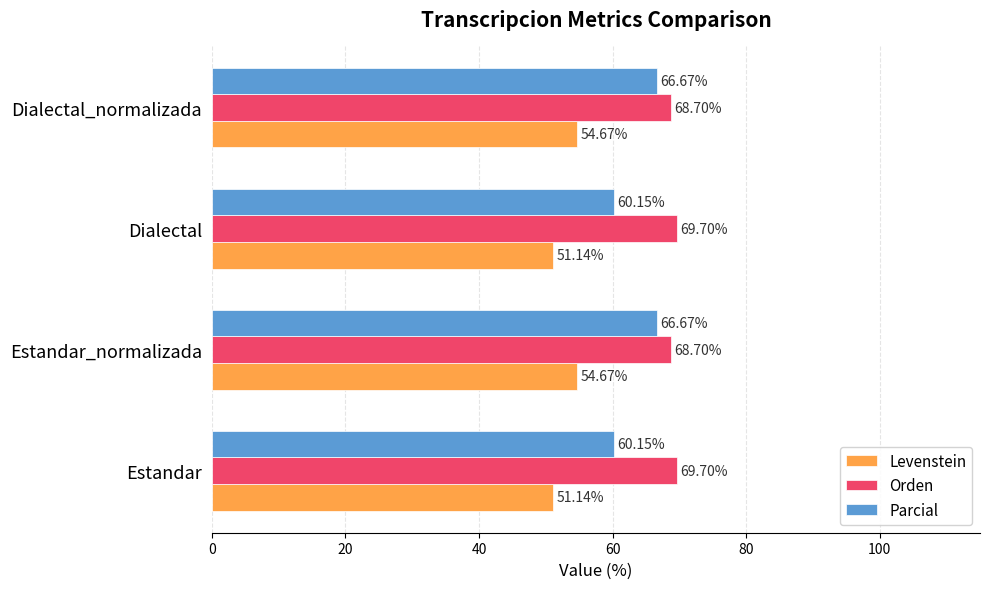

Which series has the widest spread of values?

Parcial